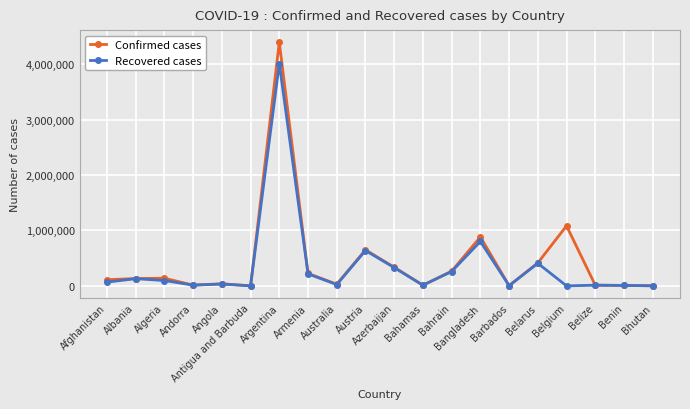

Which series has the largest total across all categories?

Confirmed cases